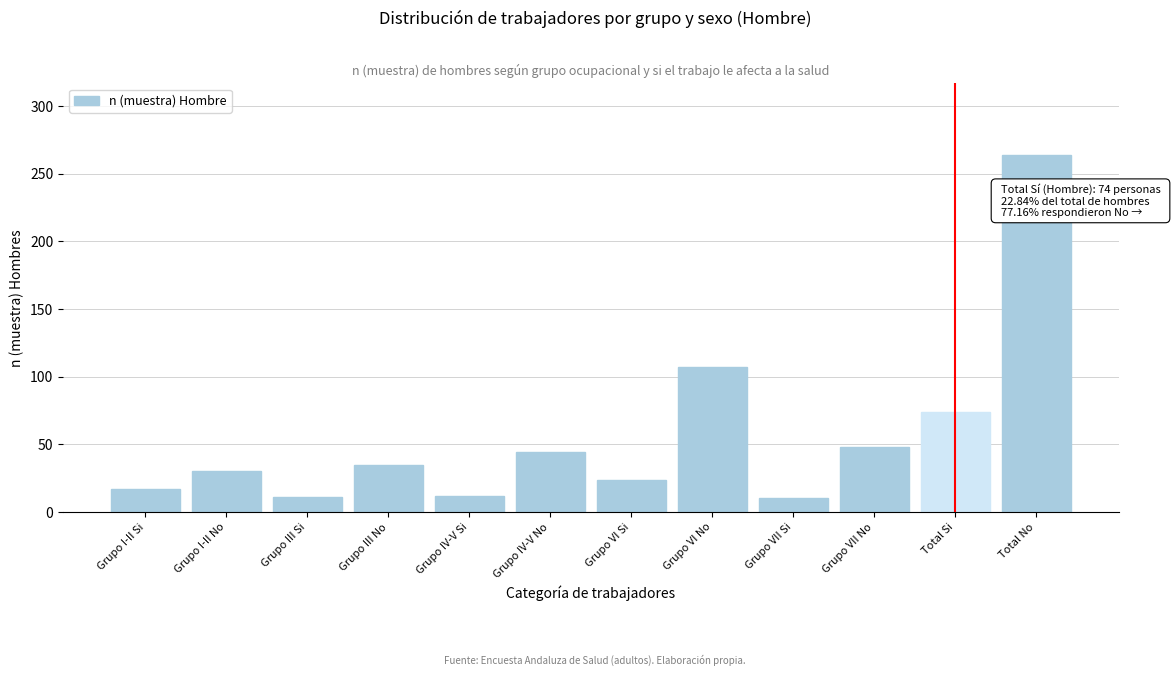

The value at Grupo VI Si is 24. True or false?

True